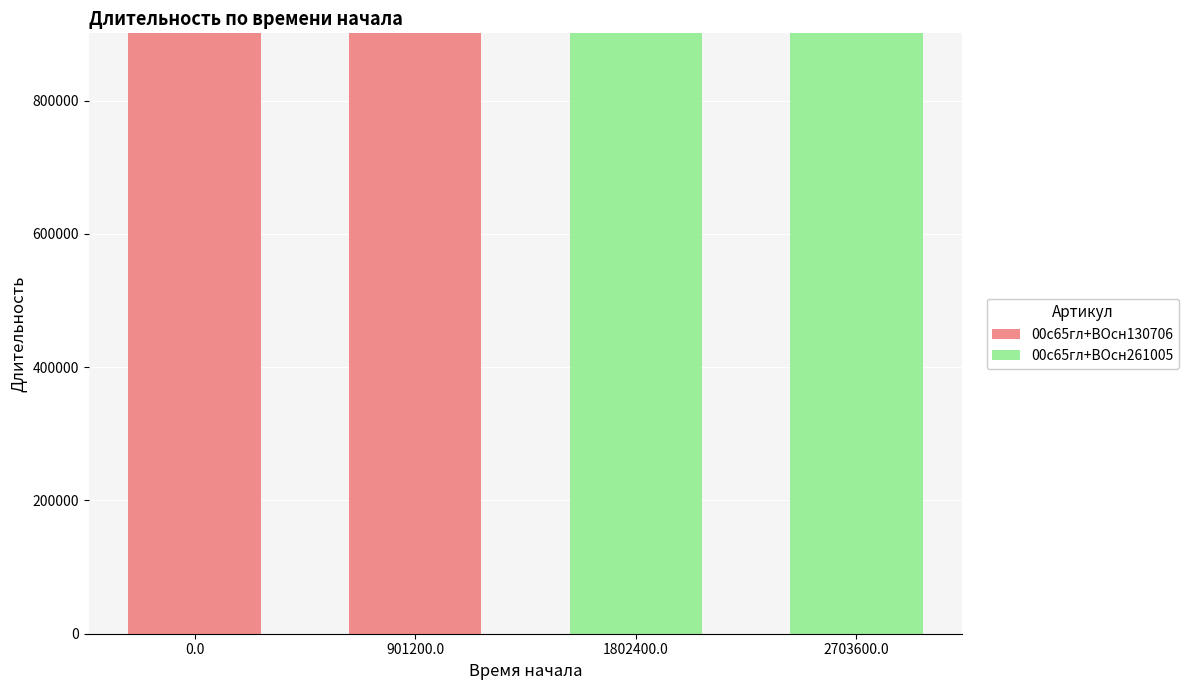

True or false: 00с65гл+ВОсн130706 has a value of 901200 at 0.0.

True